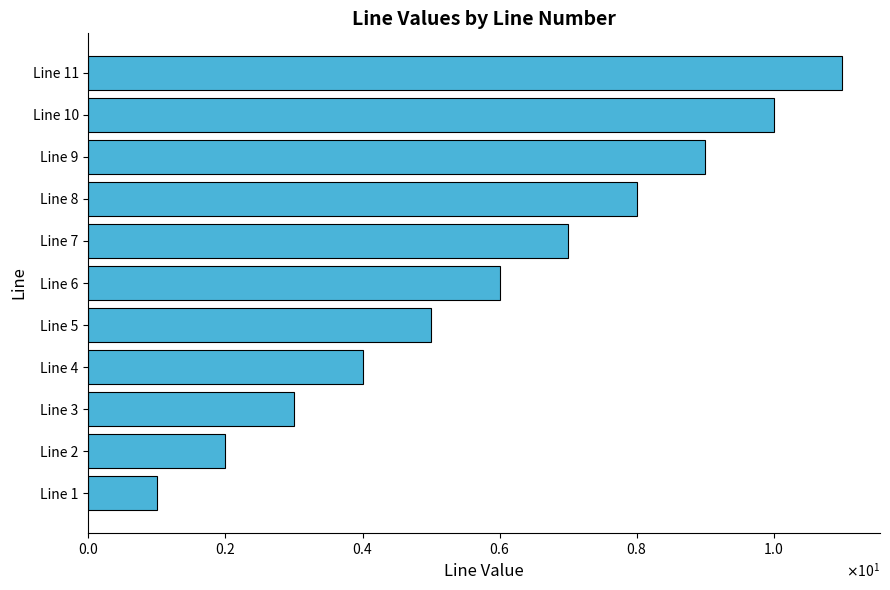

Which category has the highest value across all series?

Line 11